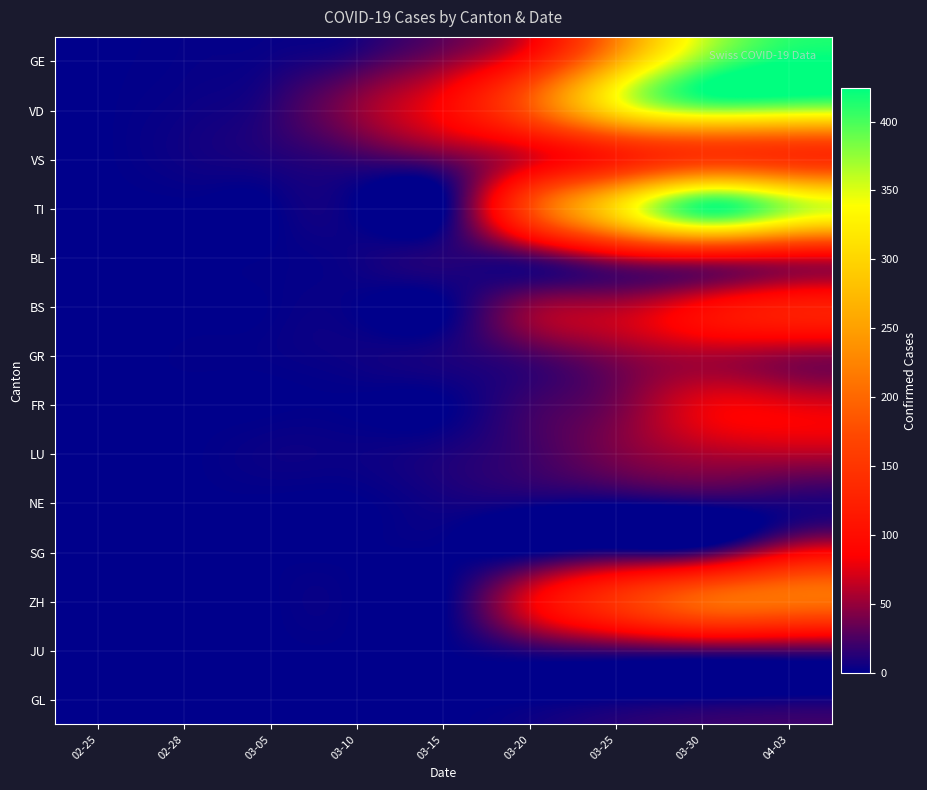

How many series are shown in this chart?

14